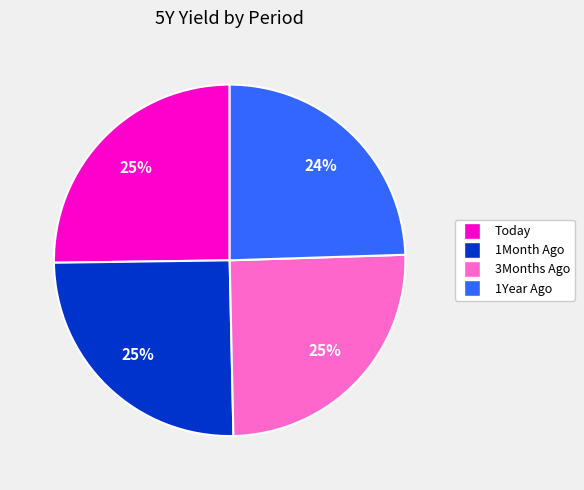

Does 1Year Ago account for over 50% of the chart?

No